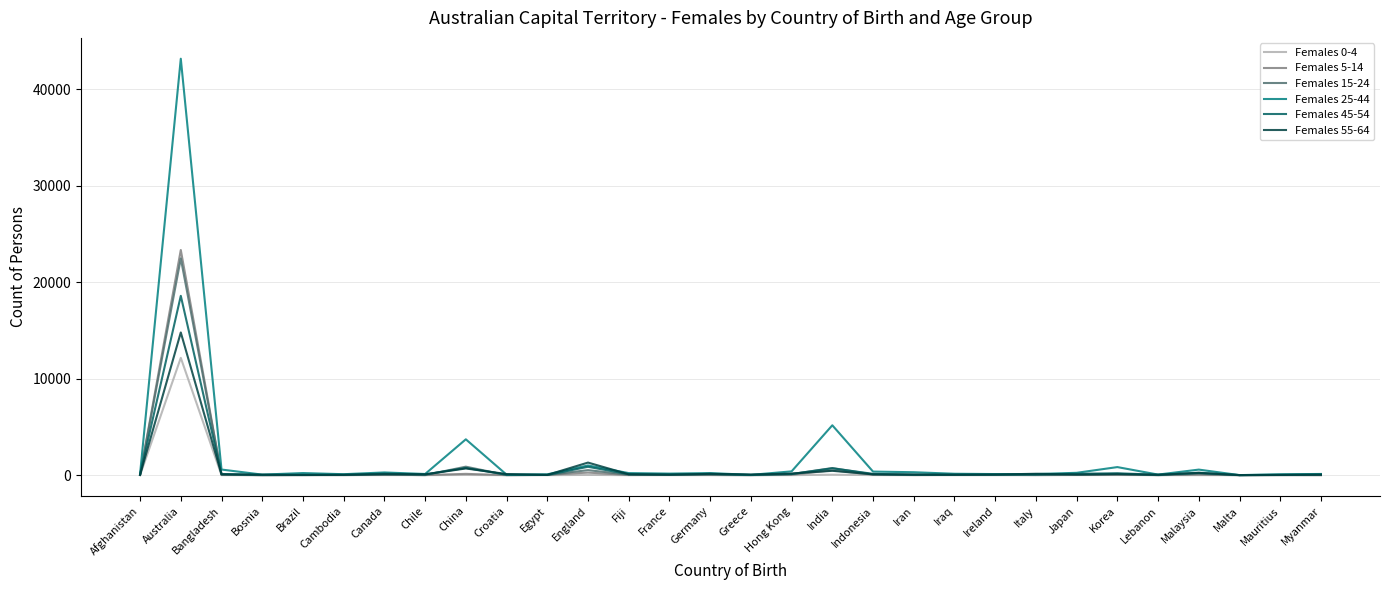

What is the spread (max minus min) of values at Malaysia?

574